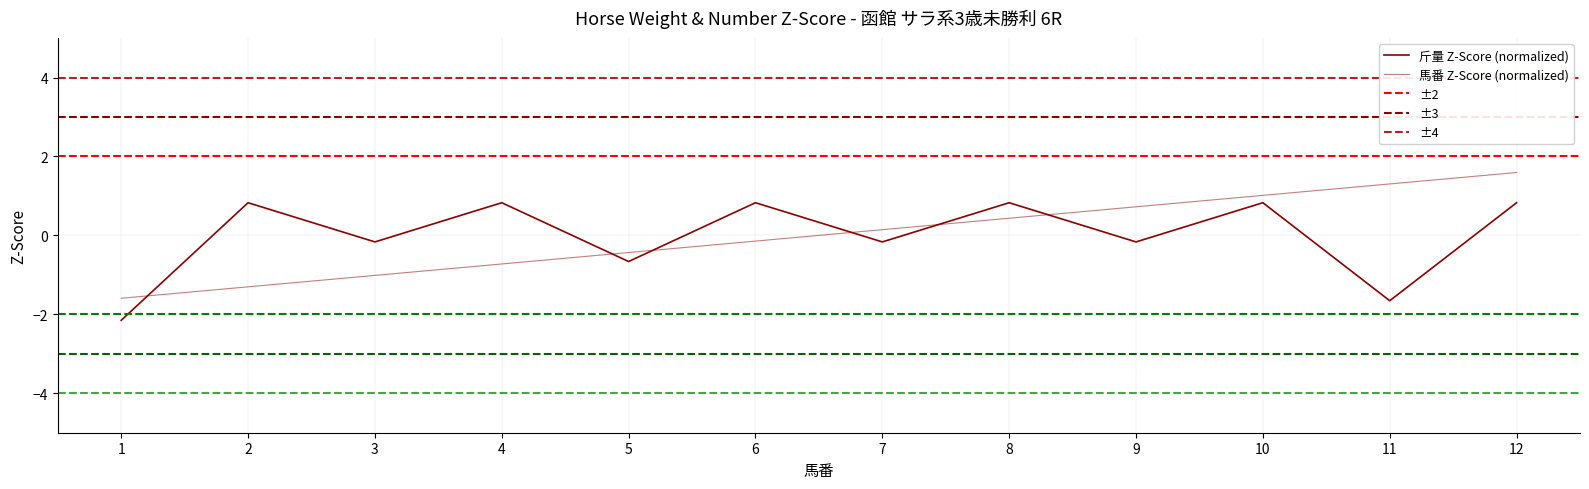

Rank the series at 6 from highest to lowest value.

斤量, 馬番